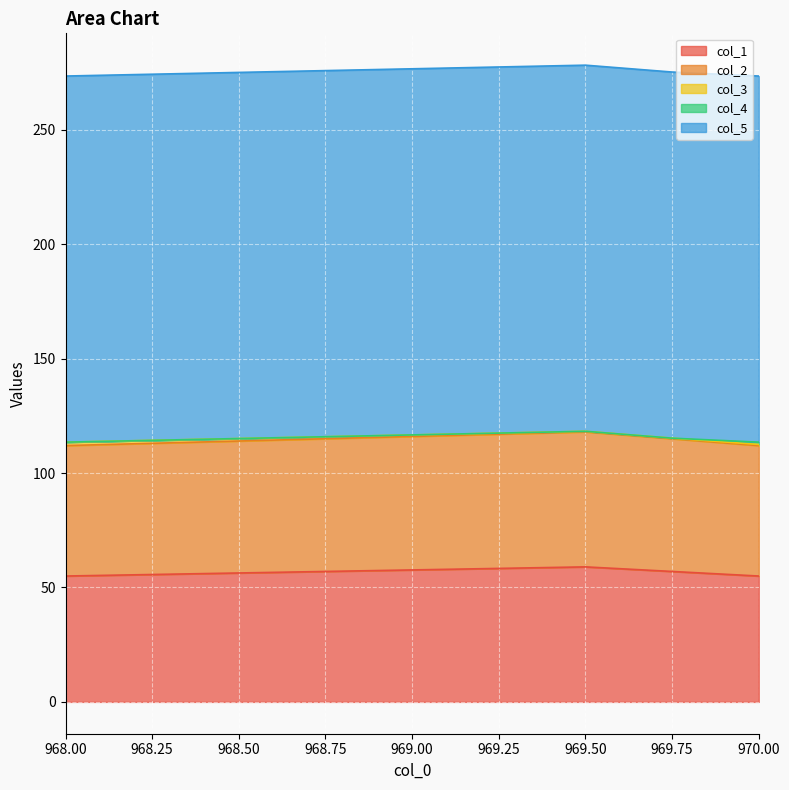

True or false: col_3 has more than 2 points higher than both neighbors.

False